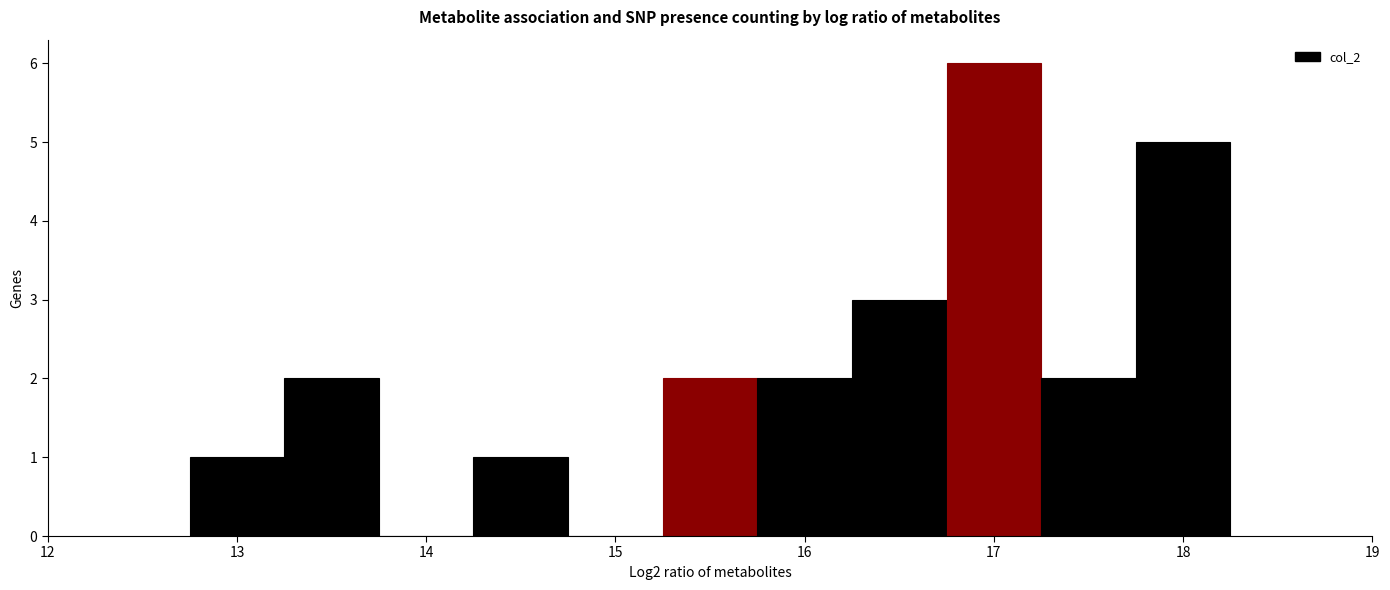

Over which range of the x-axis is the bar tallest?

16.75 to 17.25